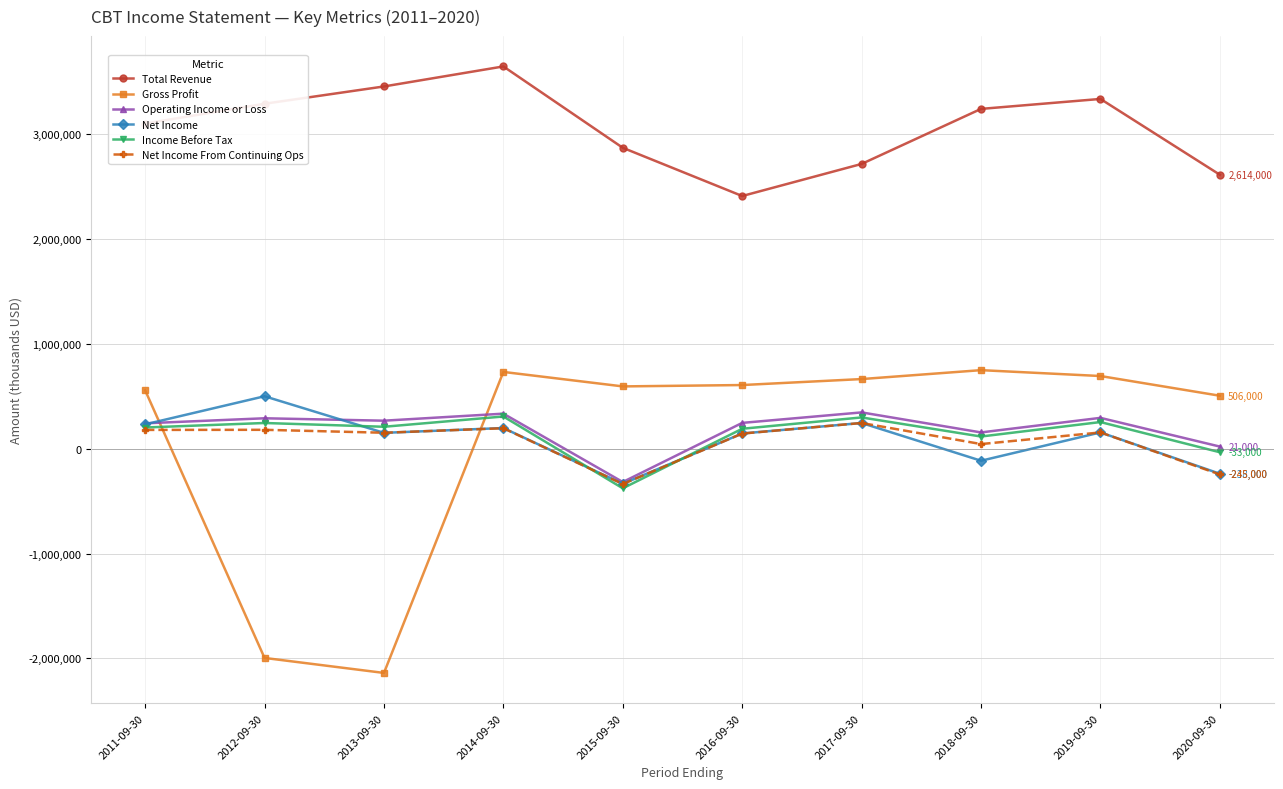

What is the spread (max minus min) of values at 2017-09-30?

2471000